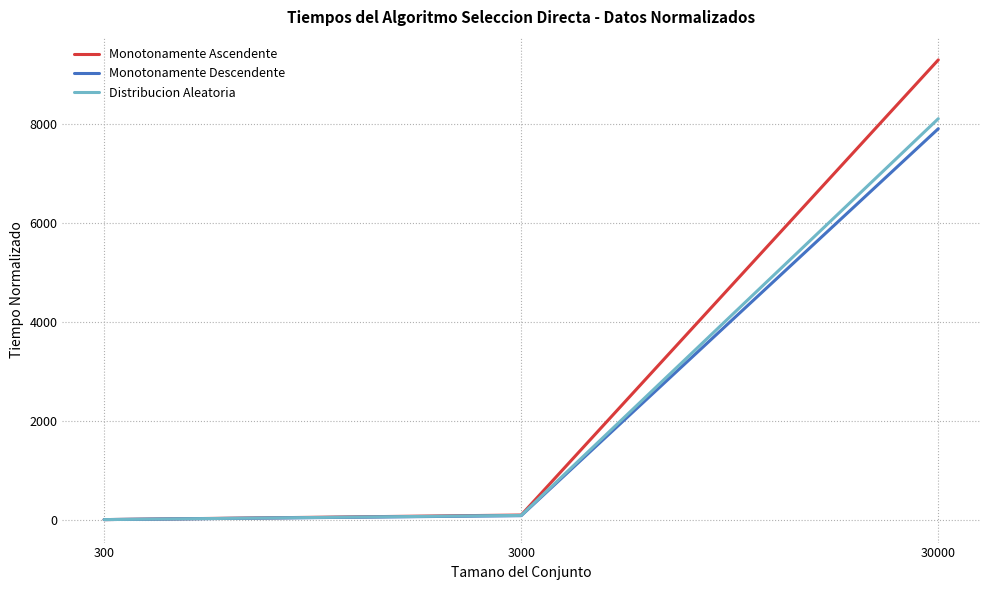

Which series has the widest spread of values?

Monotonamente Ascendente